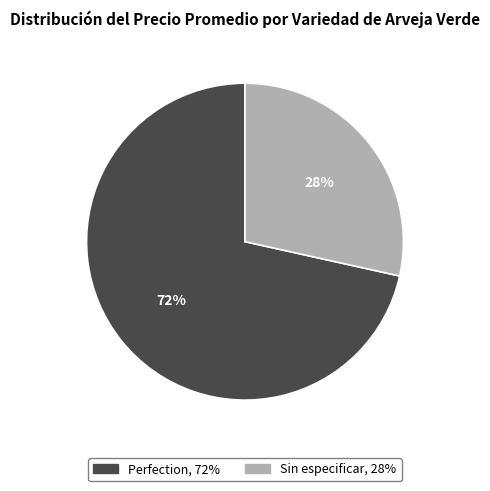

Is the sum of Sin especificar and Perfection greater than half?

Yes